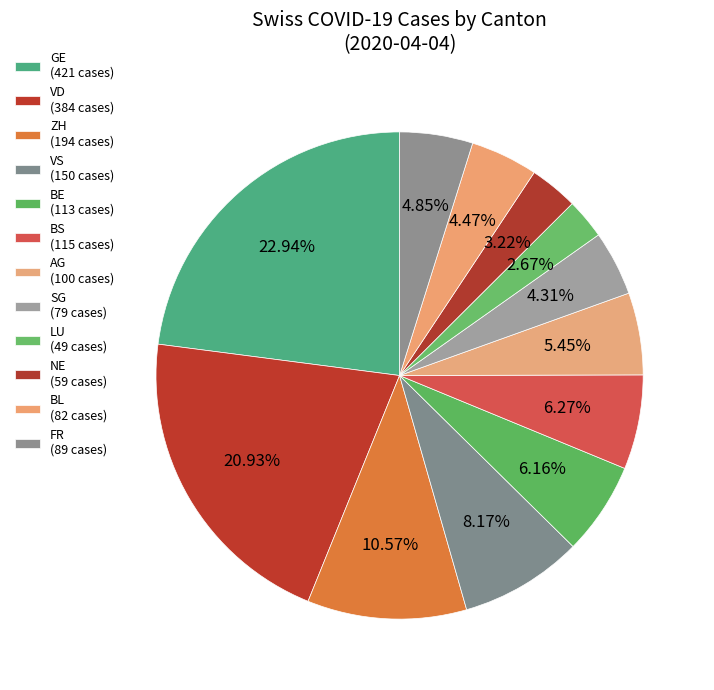

Count the number of slices in the pie.

12